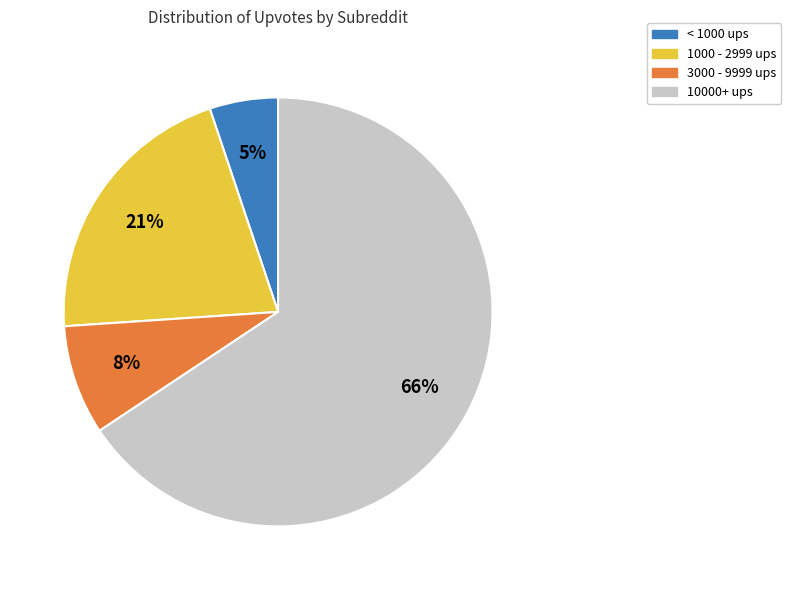

To the nearest percent, what is the average slice percentage?

25%